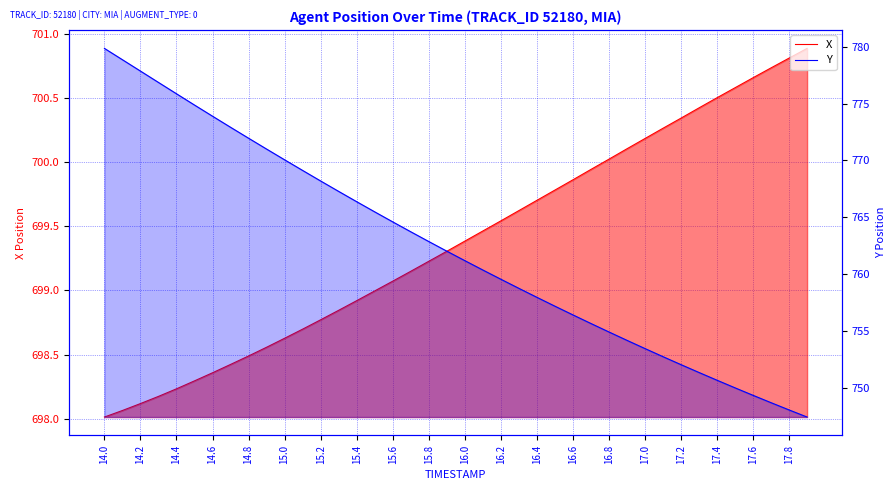

What are all the series names shown in the legend?

X, Y